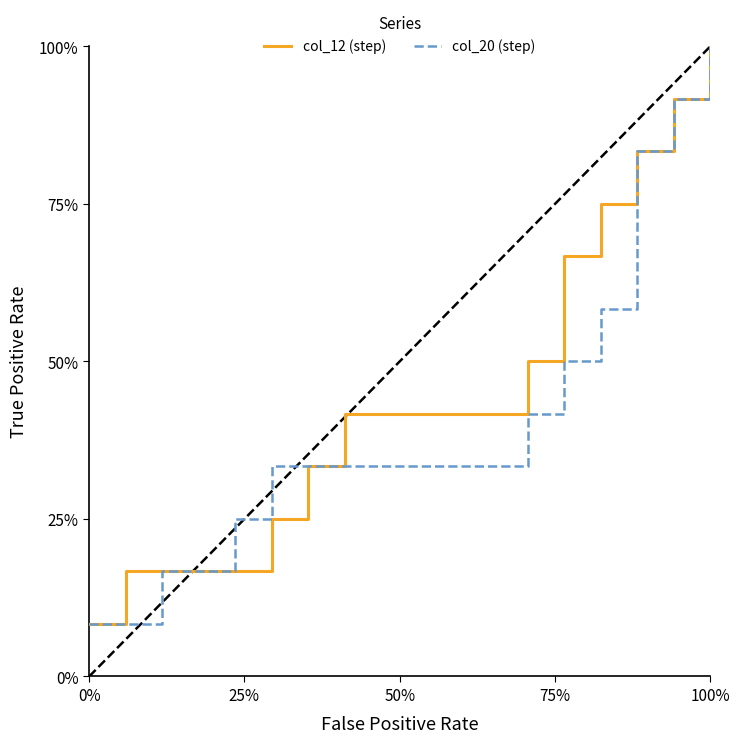

Is this an area chart (filled region under the line)?

No